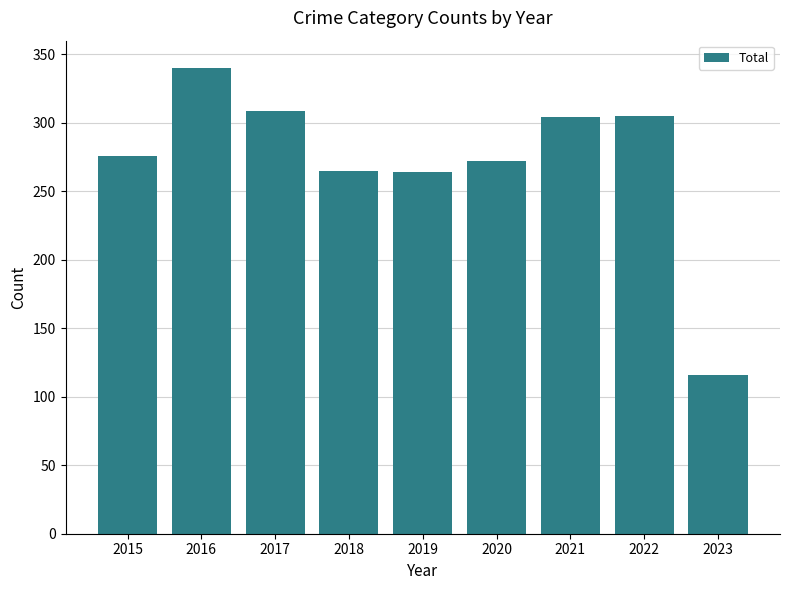

What is the value of the 6th bar from the left?

272